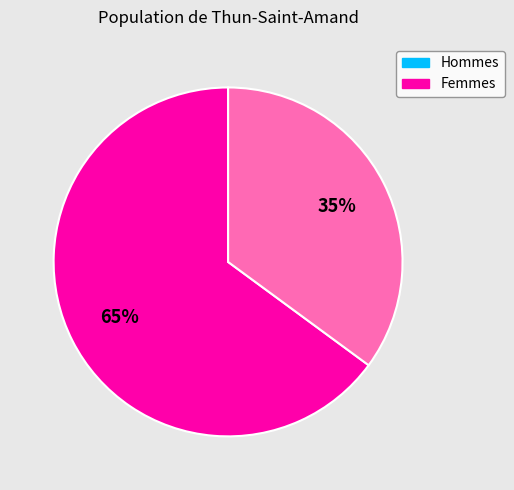

To the nearest percent, what is the average slice percentage?

50%